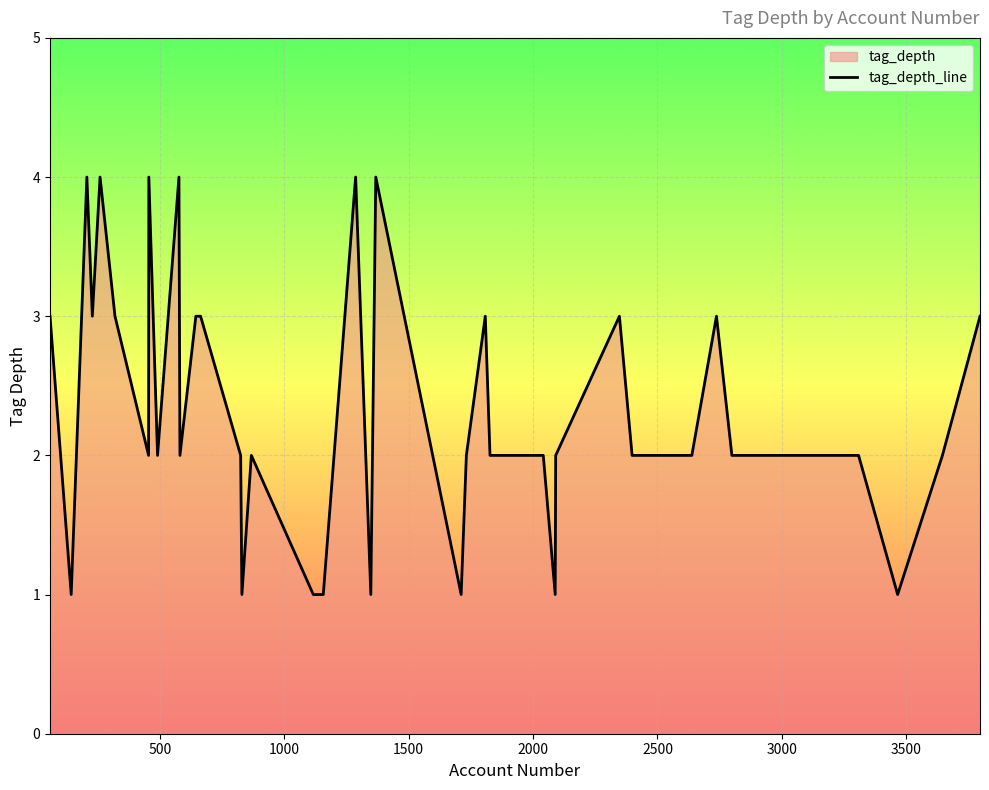

Approximately how many times larger is the value at 825 compared to 1348?

2.0